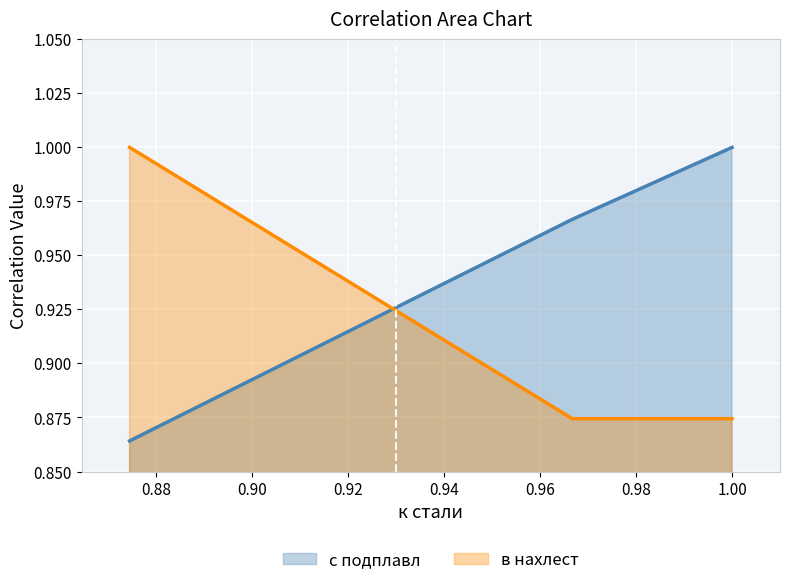

Which series changed the most between с подплавл and в нахлест?

в нахлест